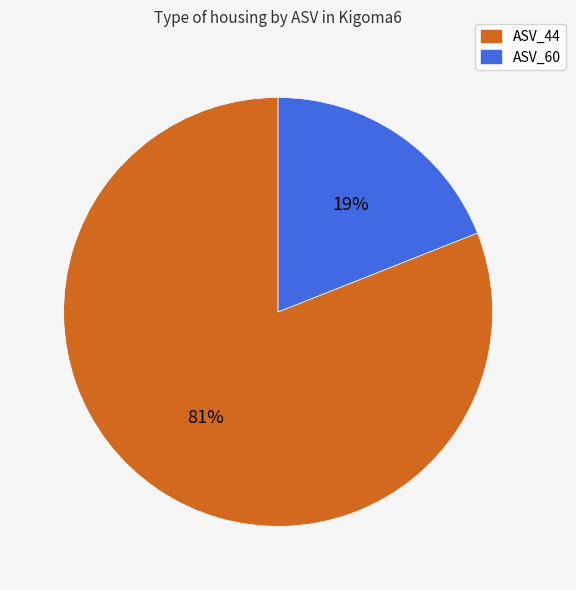

To the nearest percent, what is the combined percentage of ASV_44 and ASV_60?

100%